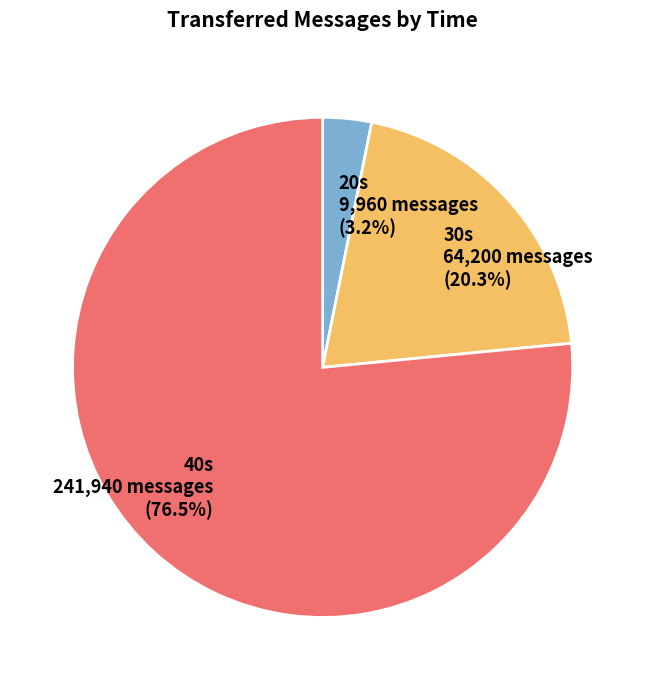

Which slice is the largest?

40s 241,940 messages (76.5%)